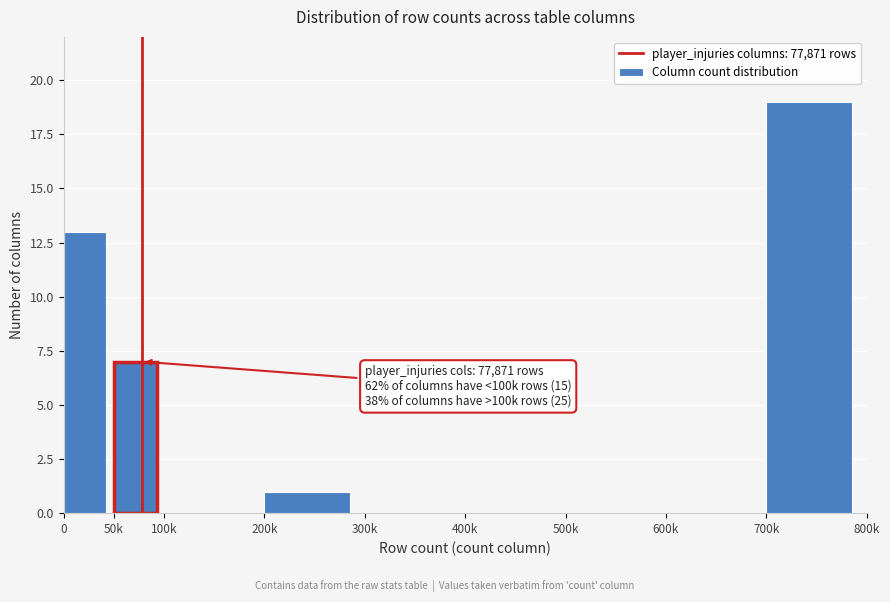

Reading left to right, transcribe all the data shown in this chart.

0=13	50k=7	100k=0	200k=1	300k=0	400k=0	500k=0	600k=0	700k=19